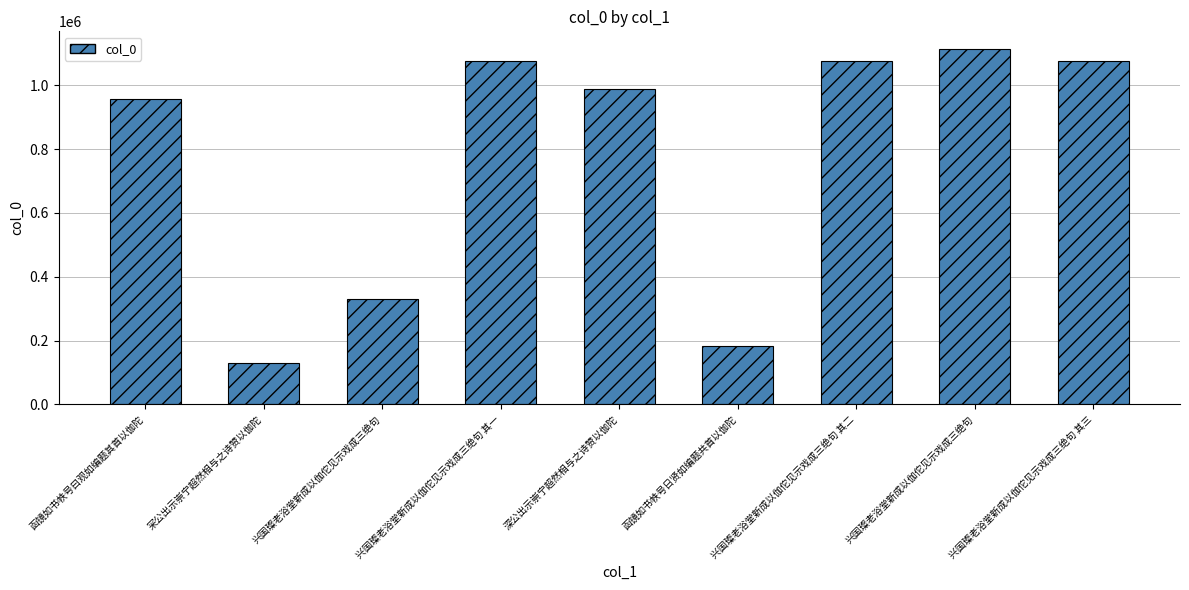

What is the sum of all values?

6939224